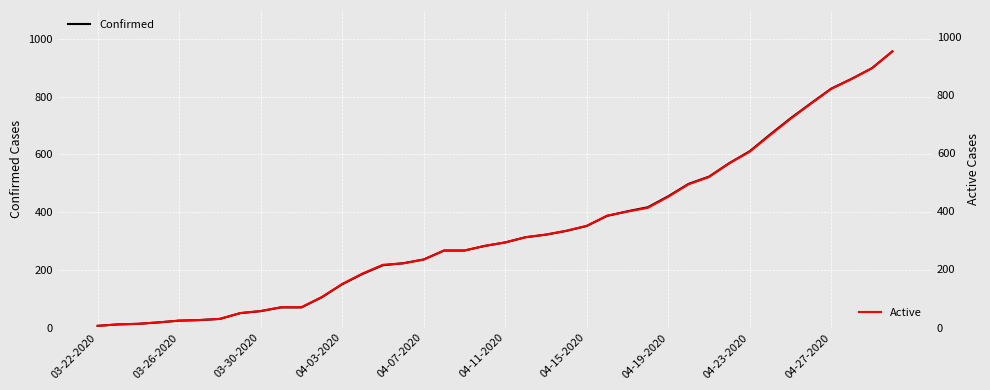

At which label does Confirmed reach its minimum?

03-22-2020